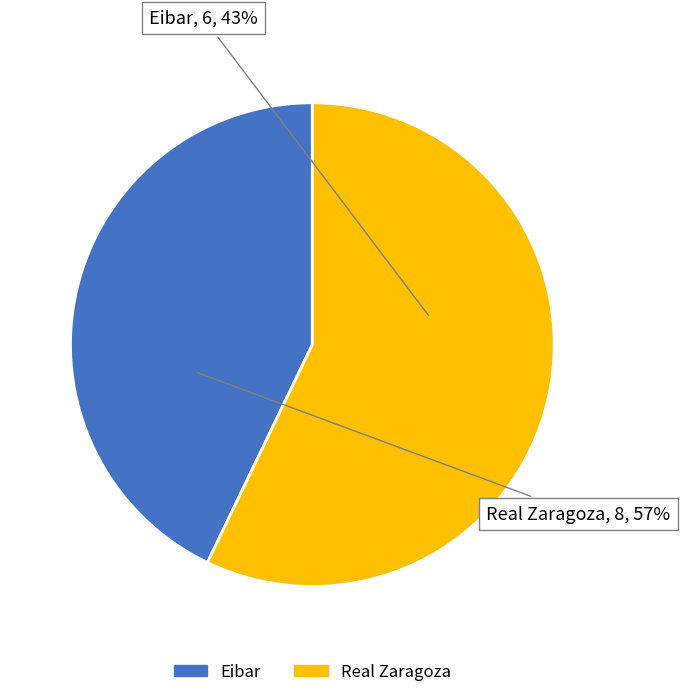

What percentage do Real Zaragoza and Eibar together represent?

100.0%